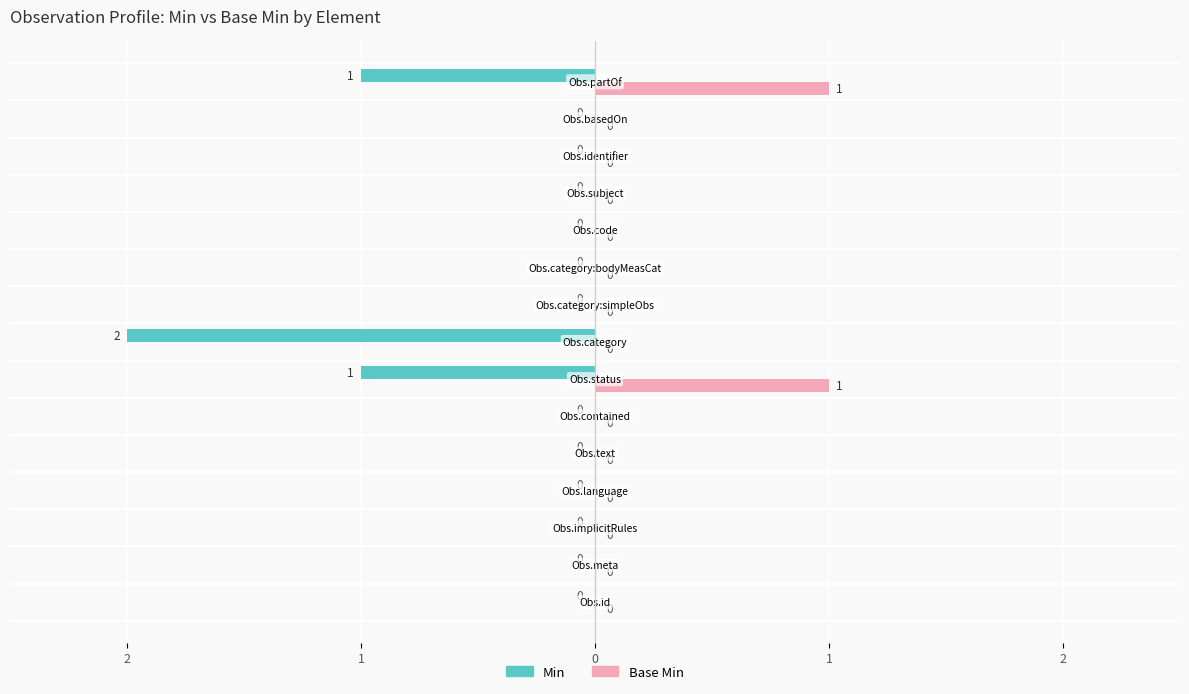

What is the maximum value for Base Min?

1